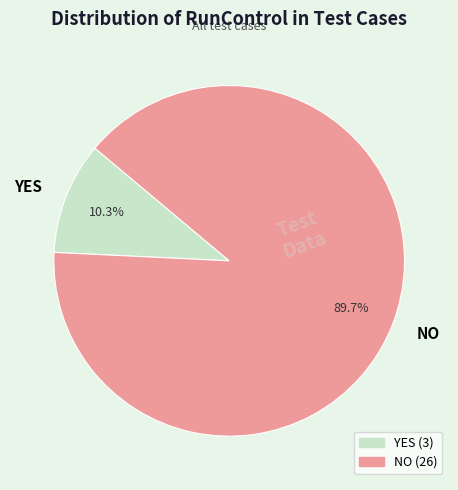

Is there a majority slice in this chart?

Yes